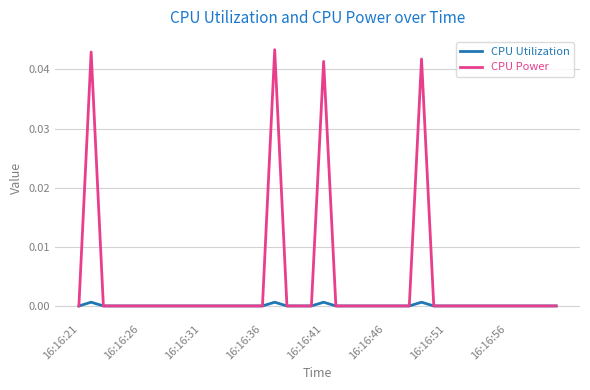

Which series has the largest total across all categories?

CPU Power